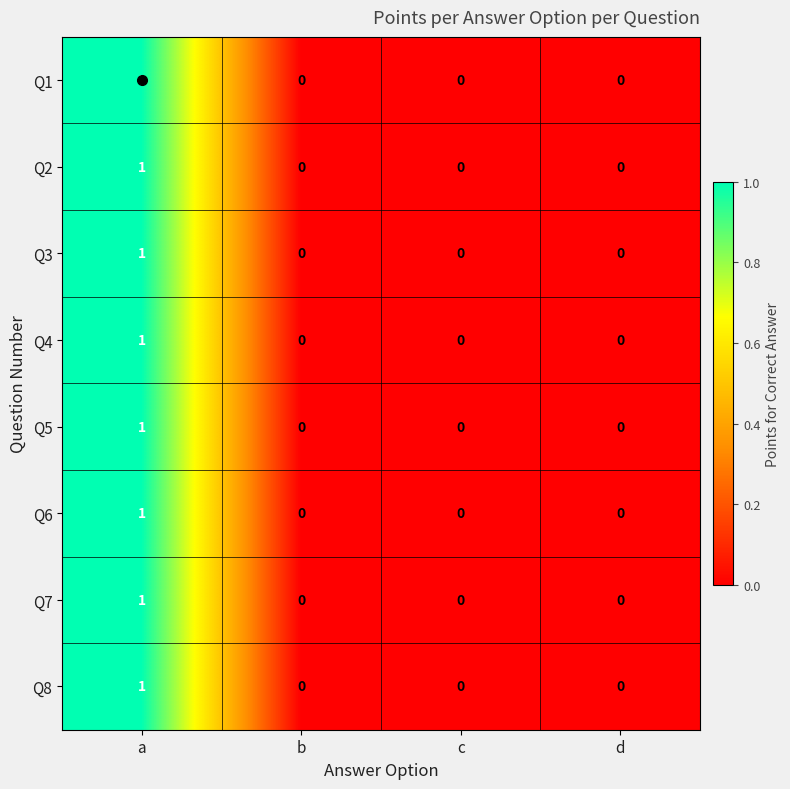

The Q6 series shows -1 at b. True or false?

False